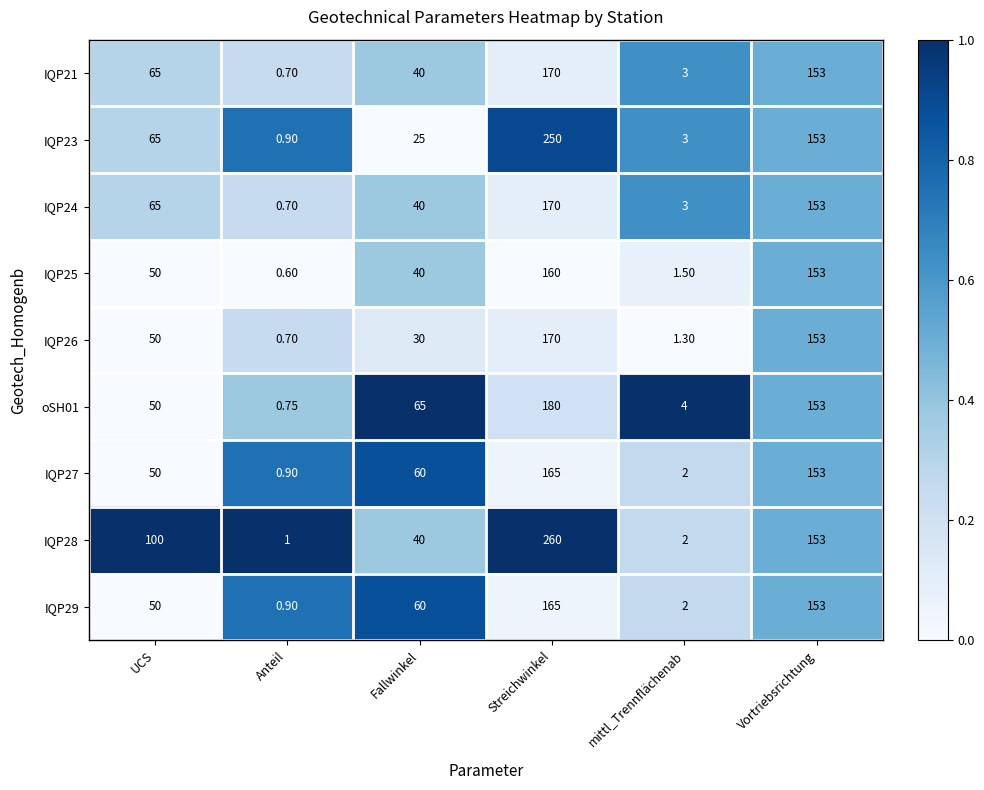

Which label corresponds to the smallest value in the chart?

Anteil